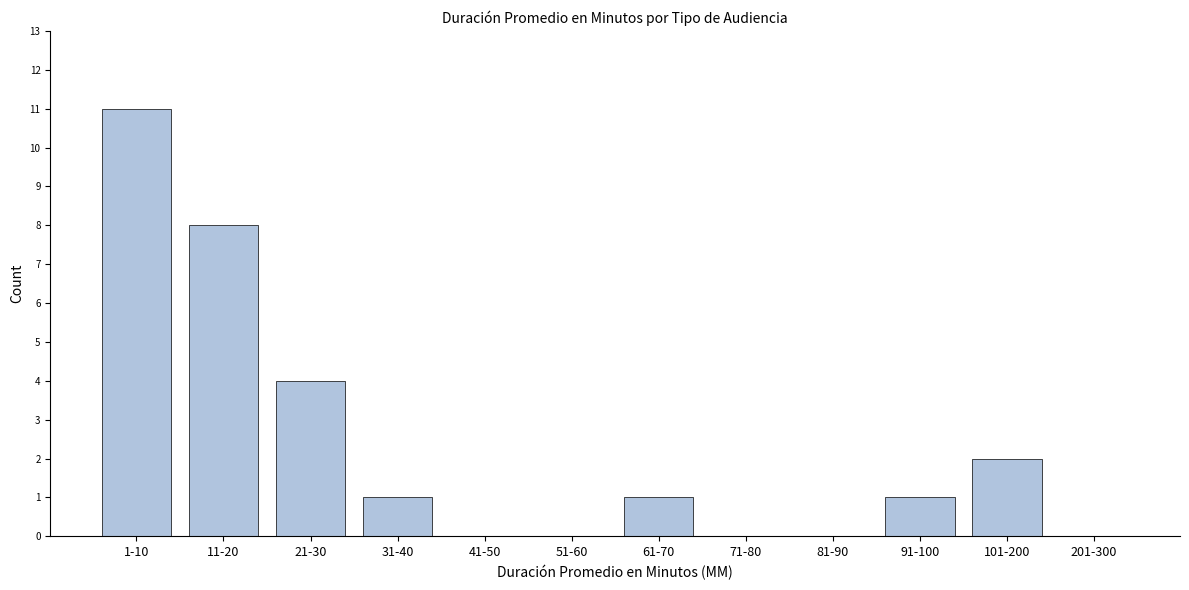

Reading left to right, extract all data points from this chart.

1-10=11	11-20=8	21-30=4	31-40=1	41-50=0	51-60=0	61-70=1	71-80=0	81-90=0	91-100=1	101-200=2	201-300=0